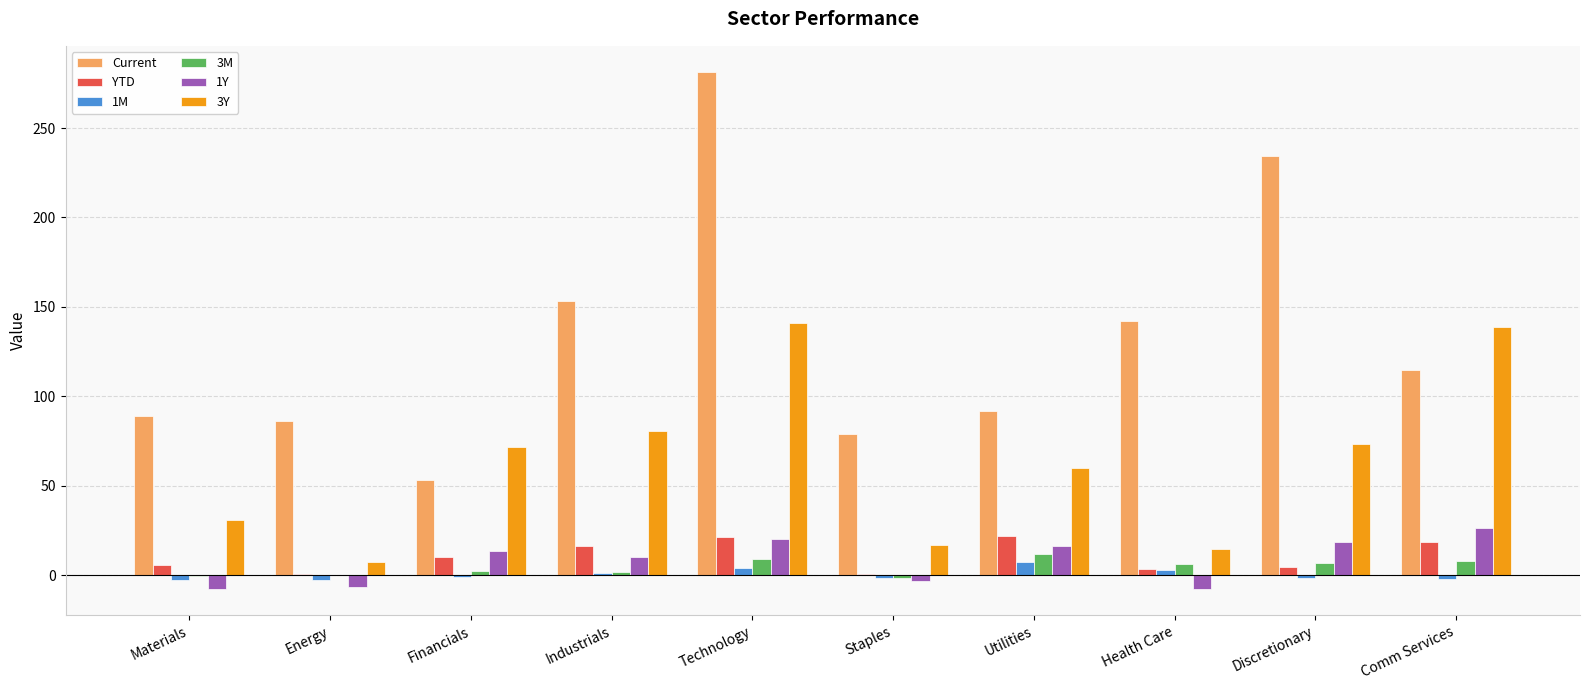

How many values in the 1M series exceed -1?

4